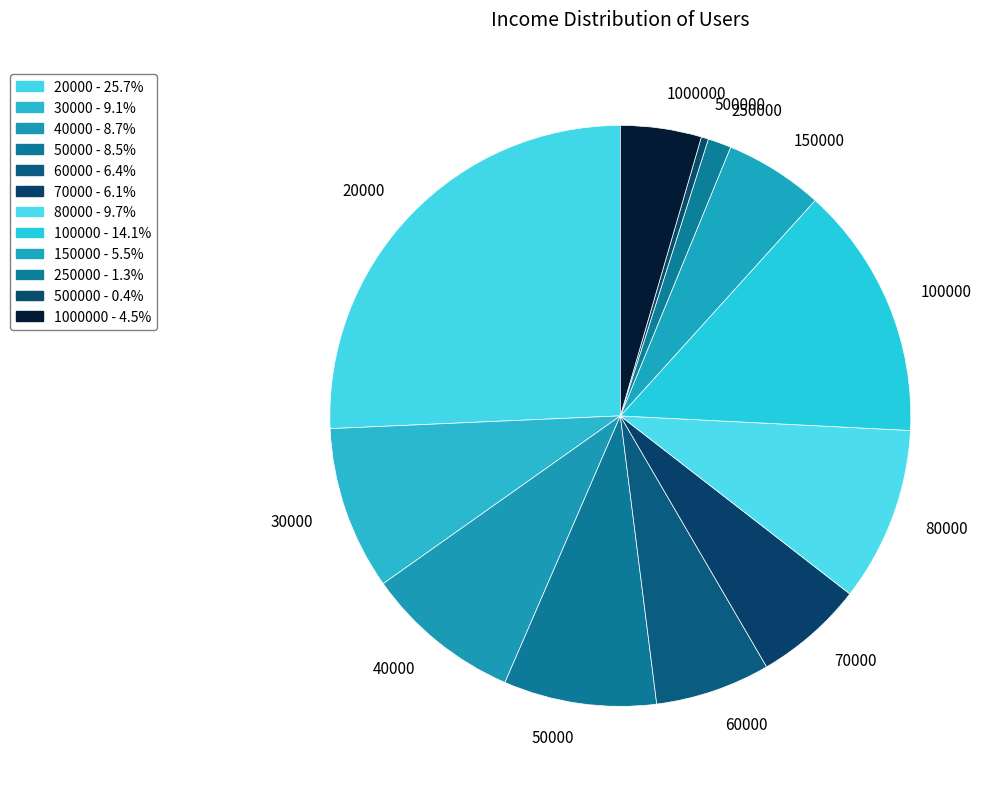

Is there any slice that represents more than half of the pie?

No